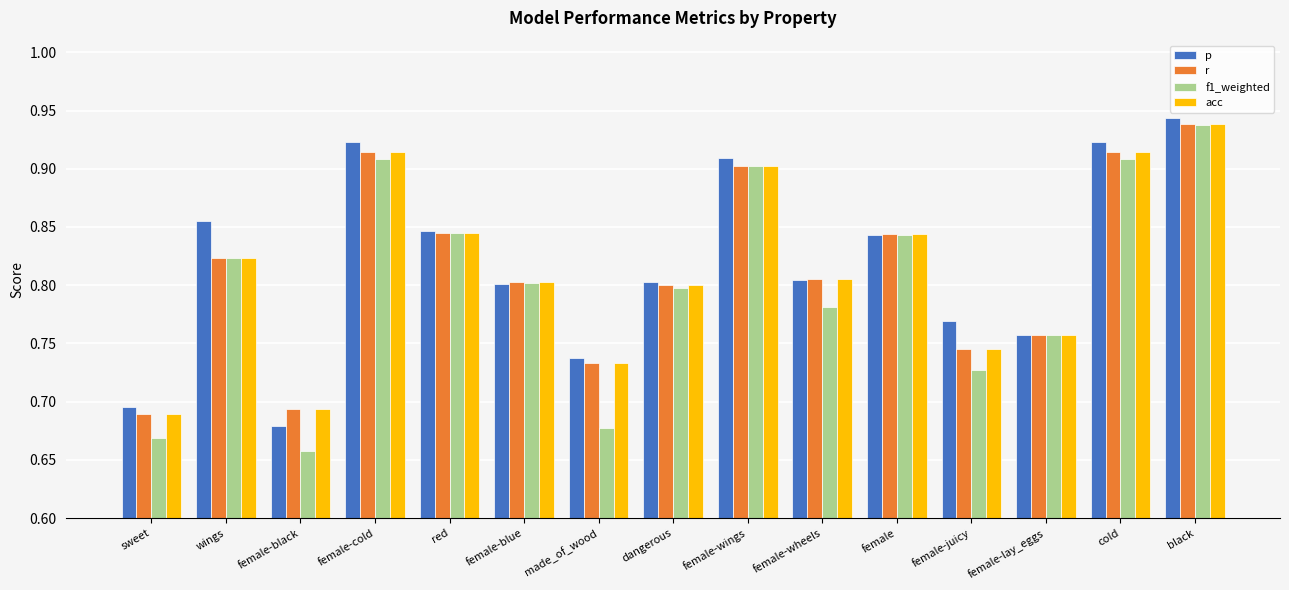

What is the sum of all acc values?

12.2